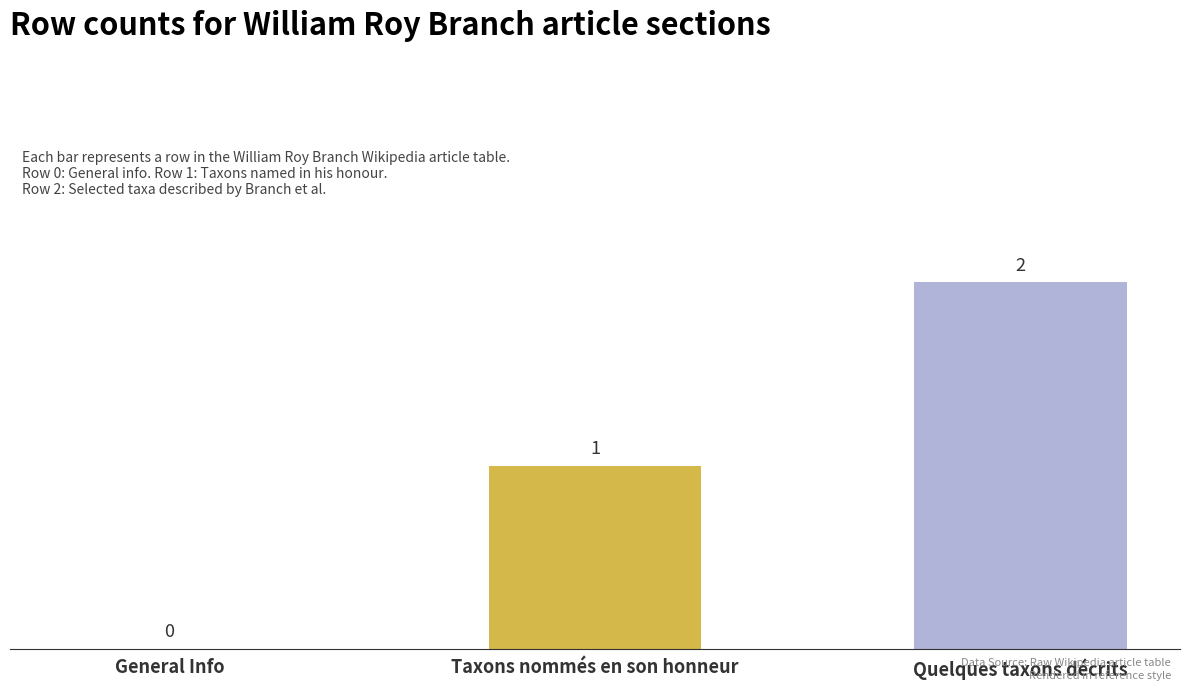

Count the number of data series in this chart.

1